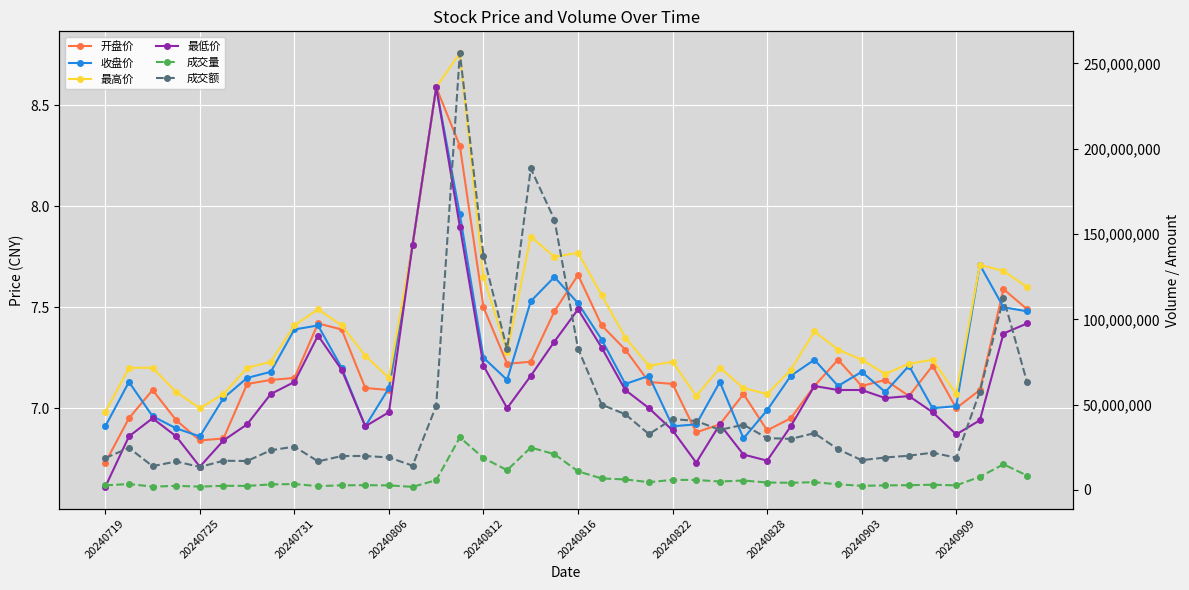

Is it true that 成交额 equals 41628464.0 at 20240822?

True